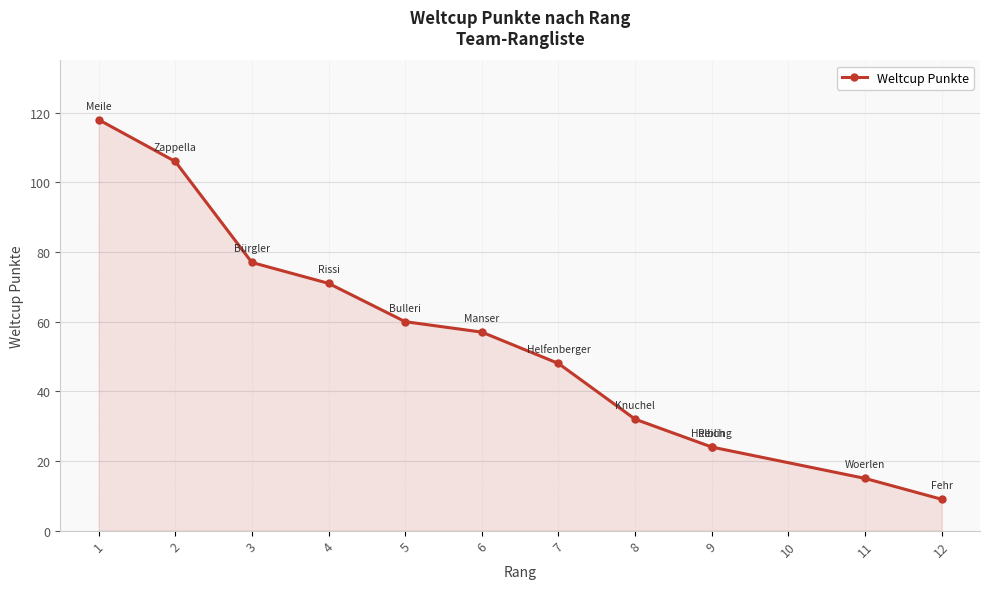

What is the value of the 11th point from the left?

15